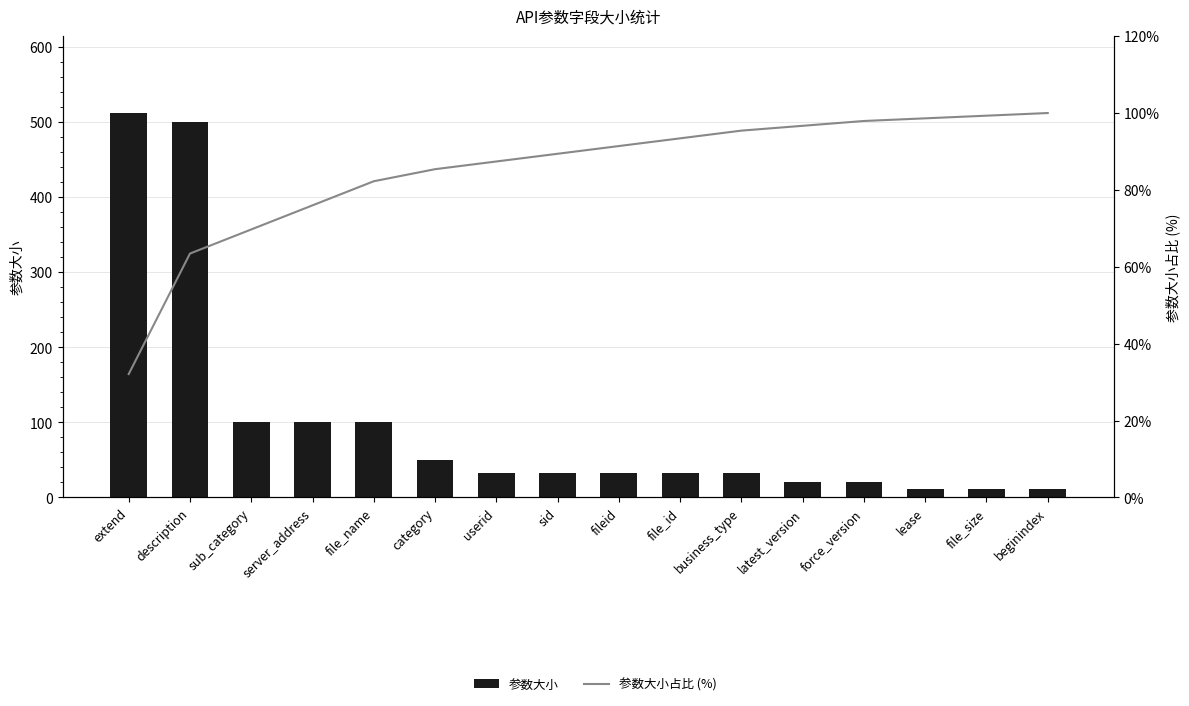

The value of 参数大小 at beginindex is 11.0. True or false?

True